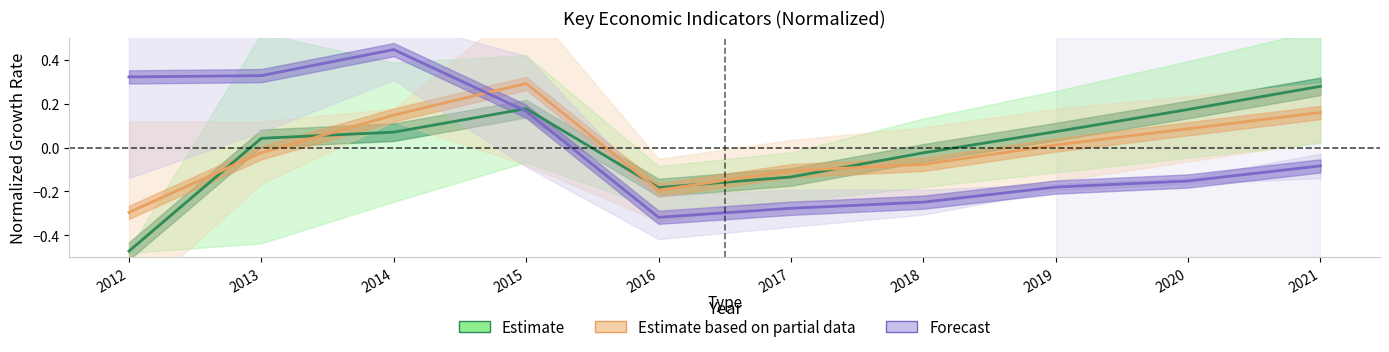

Where does the Estimate based on partial data series first go above 0?

2014